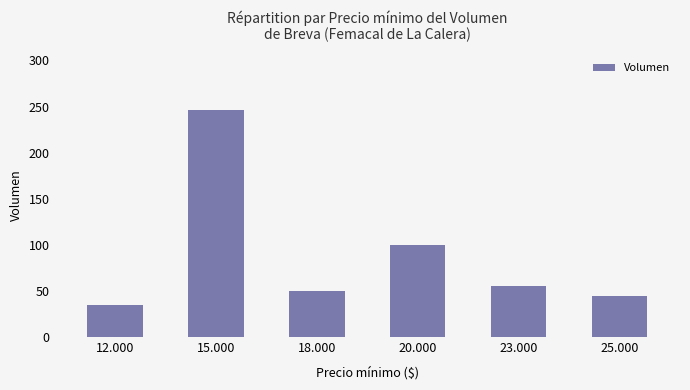

Which has a higher value, 15.000 or 12.000?

15.000